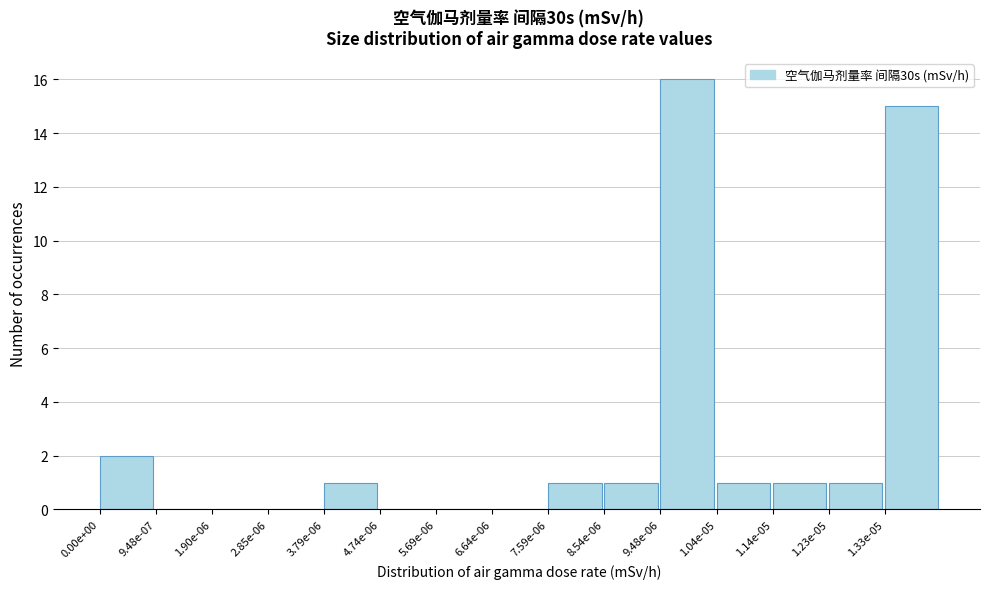

Reading left to right, transcribe all the data shown in this chart.

0.00e+00=2	9.48e-07=0	1.90e-06=0	2.85e-06=0	3.79e-06=1	4.74e-06=0	5.69e-06=0	6.64e-06=0	7.59e-06=1	8.54e-06=1	9.48e-06=16	1.04e-05=1	1.14e-05=1	1.23e-05=1	1.33e-05=15